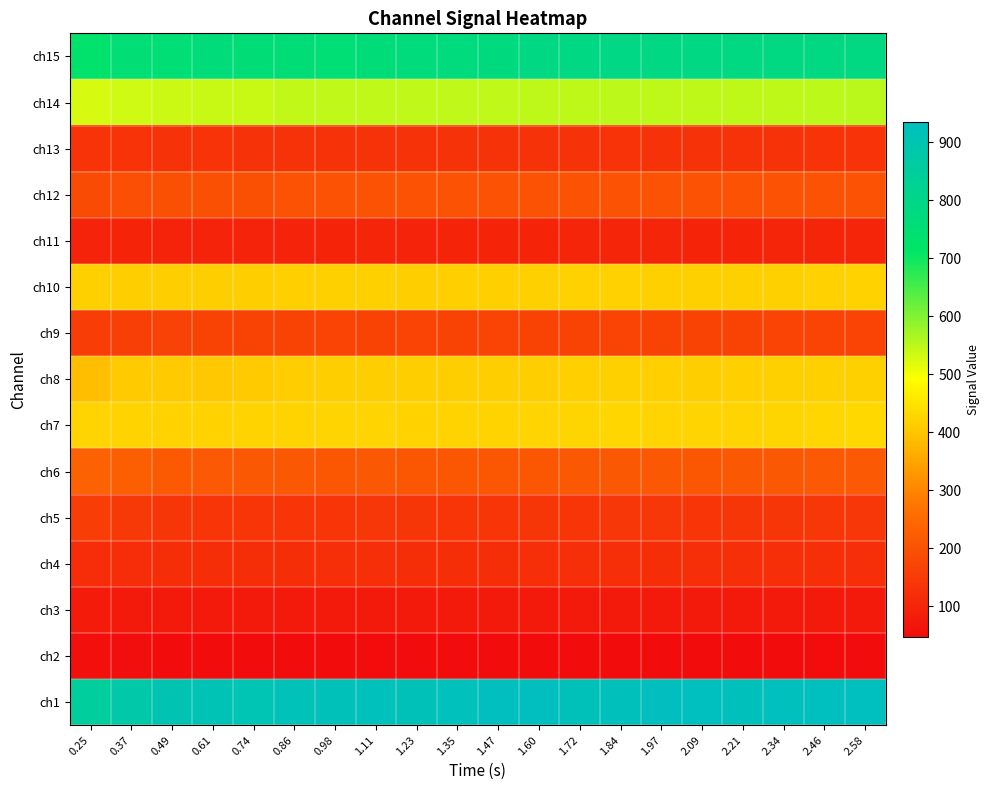

Count the number of categories in the chart.

20